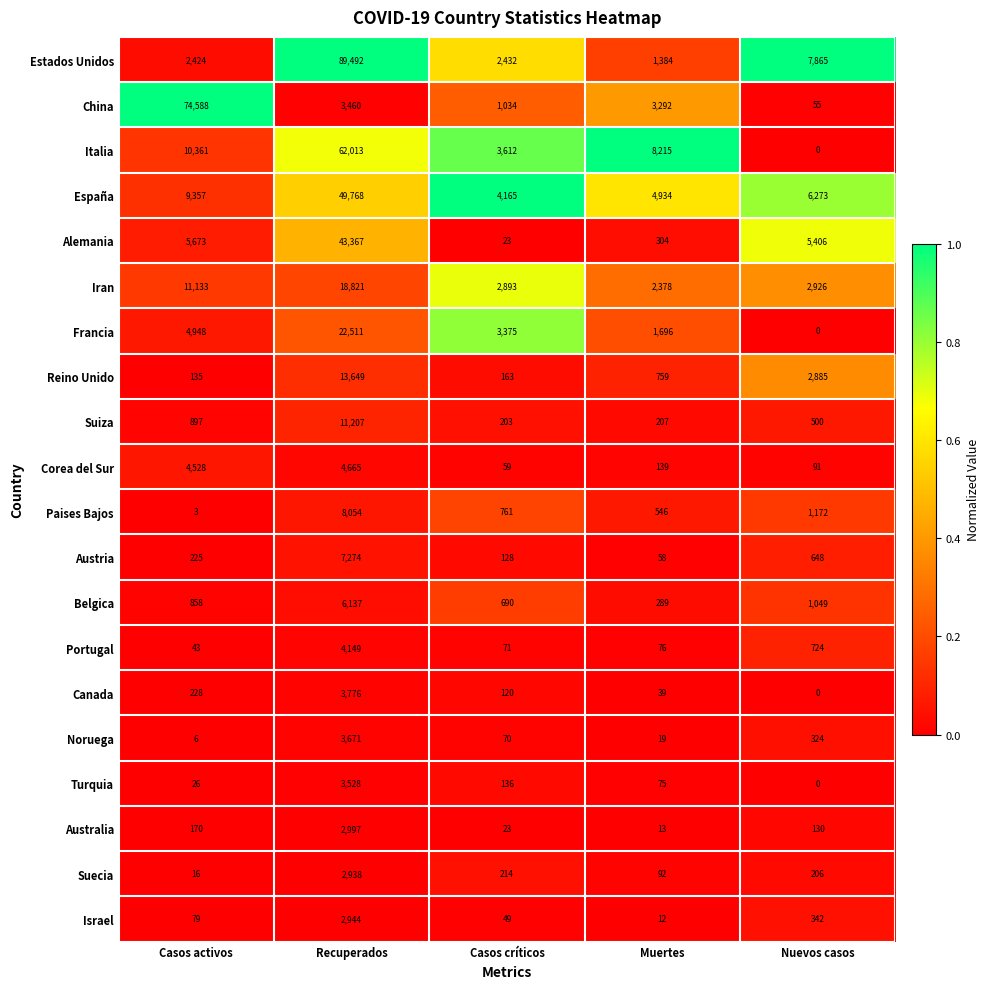

What is the approximate value of España at Nuevos casos?

6273